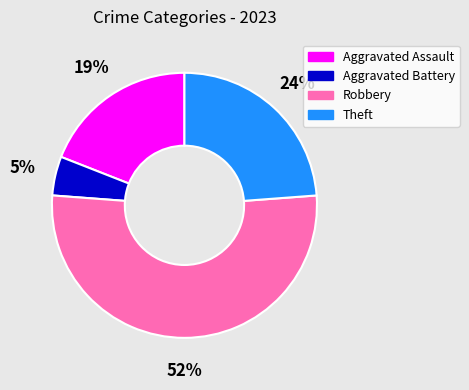

Does any single category account for the majority?

Yes